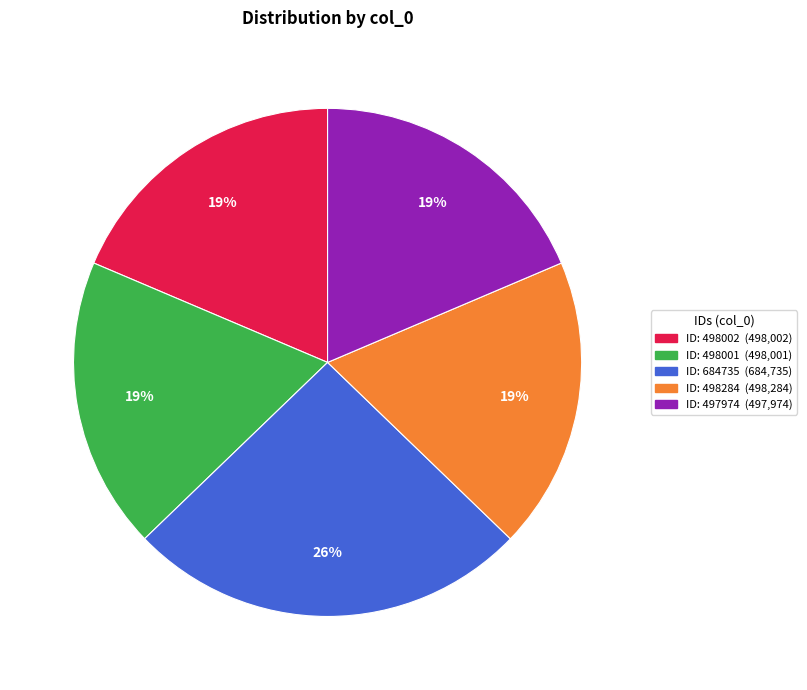

How many segments does this pie chart have?

5